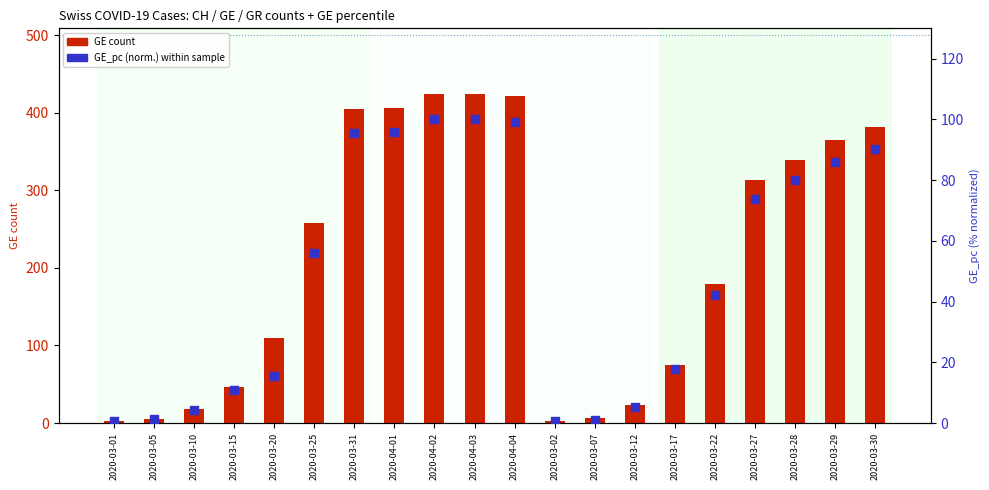

Which series has the largest total across all categories?

GE count